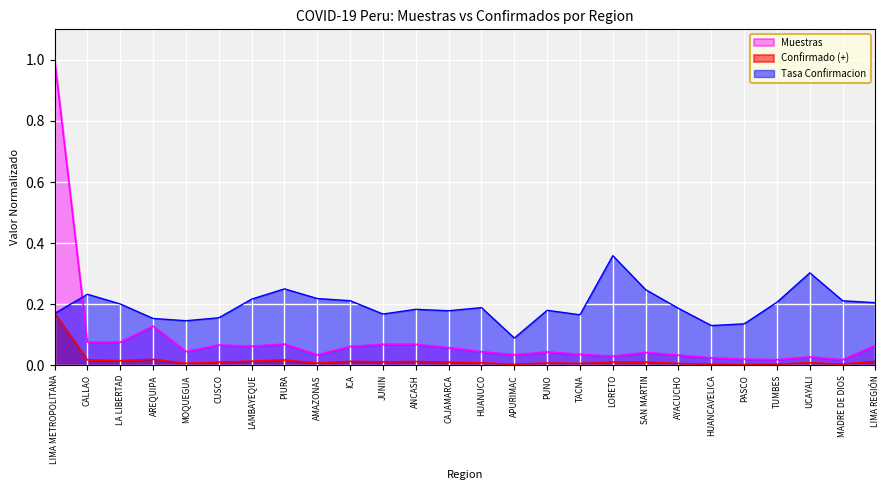

What are all the series names shown in the legend?

Muestras, Confirmado (+), Tasa Confirmacion